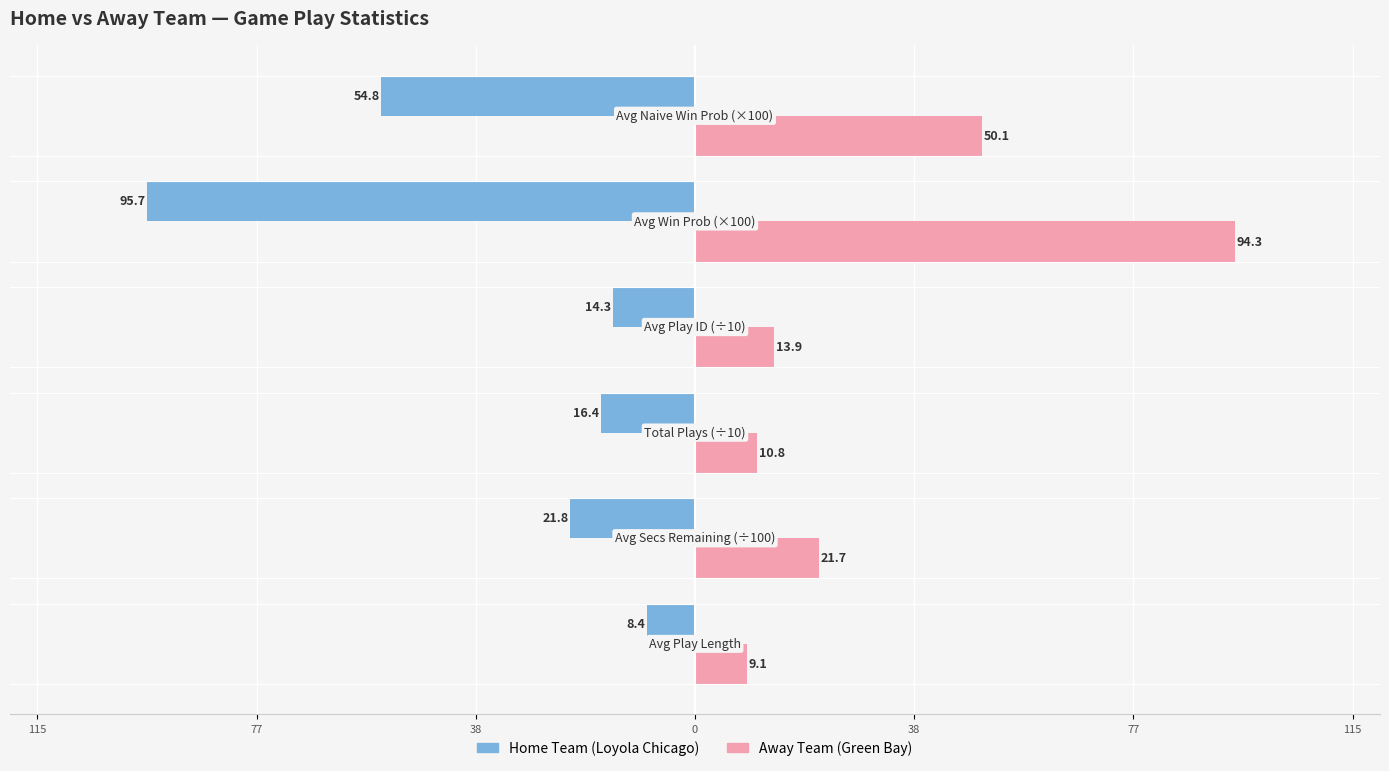

Reading right to left, list all the values displayed in this chart.

home: -54.8	-95.7	-14.3	-16.4	-21.8	-8.4
away: 50.1	94.3	13.9	10.8	21.7	9.1